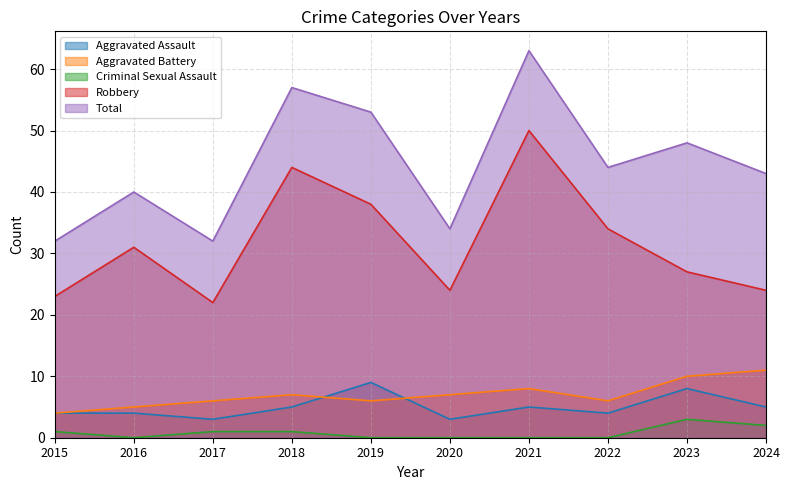

Between 2017 and 2019, which series saw the biggest shift?

Total